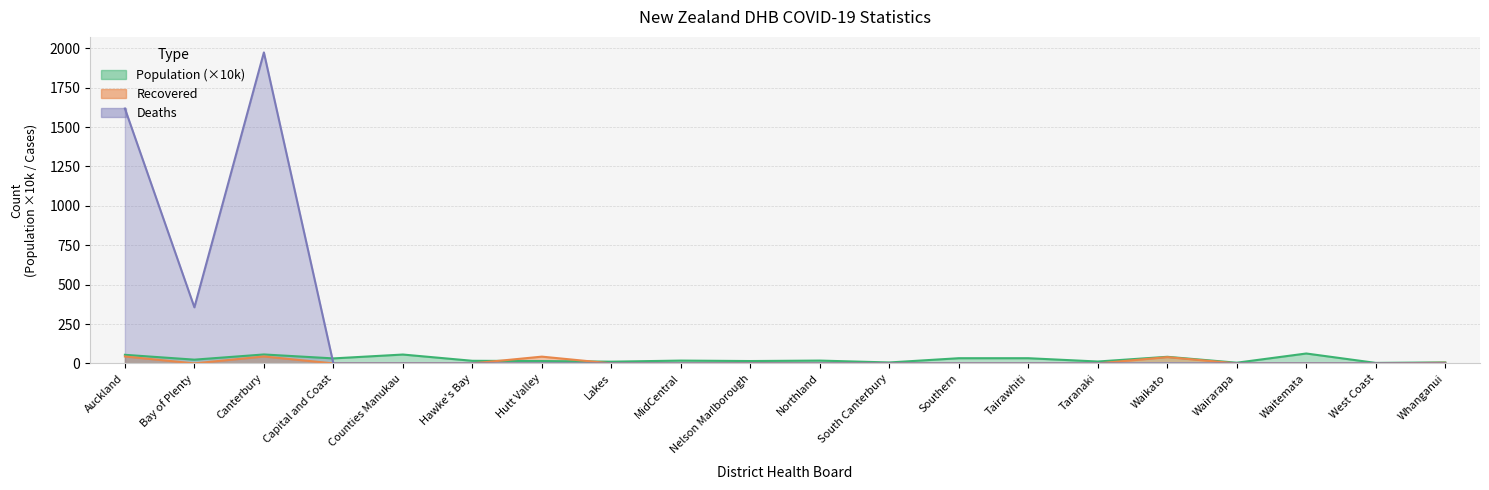

Reading right to left, what are all the values shown in this chart?

Population: Whanganui=6.5	West Coast=3.2	Waitemata=62.9	Wairarapa=4.5	Waikato=42.0	Taranaki=12.0	Tairawhiti=33.0	Southern=33.0	South Canterbury=6.0	Northland=17.9	Nelson Marlborough=15.1	MidCentral=17.9	Lakes=11.0	Hutt Valley=15.0	Hawke's Bay=16.6	Counties Manukau=56.3	Capital and Coast=31.8	Canterbury=56.8	Bay of Plenty=23.8	Auckland=54.6
Recovered: Whanganui=4.0	West Coast=0.0	Waitemata=0.0	Wairarapa=0.0	Waikato=40.0	Taranaki=0.0	Tairawhiti=0.0	Southern=0.0	South Canterbury=0.0	Northland=0.0	Nelson Marlborough=1.0	MidCentral=0.0	Lakes=0.0	Hutt Valley=43.0	Hawke's Bay=0.0	Counties Manukau=0.0	Capital and Coast=0.0	Canterbury=44.0	Bay of Plenty=0.0	Auckland=44.0
Deaths: Whanganui=0.0	West Coast=0.0	Waitemata=0.0	Wairarapa=0.0	Waikato=0.0	Taranaki=0.0	Tairawhiti=0.0	Southern=0.0	South Canterbury=0.0	Northland=0.0	Nelson Marlborough=0.0	MidCentral=0.0	Lakes=0.0	Hutt Valley=0.0	Hawke's Bay=0.0	Counties Manukau=0.0	Capital and Coast=0.0	Canterbury=1974.0	Bay of Plenty=356.0	Auckland=1618.0